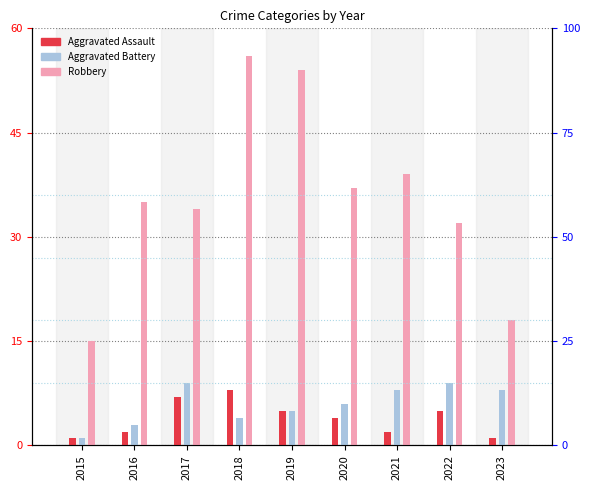

What are all the series names shown in the legend?

Aggravated Assault, Aggravated Battery, Robbery